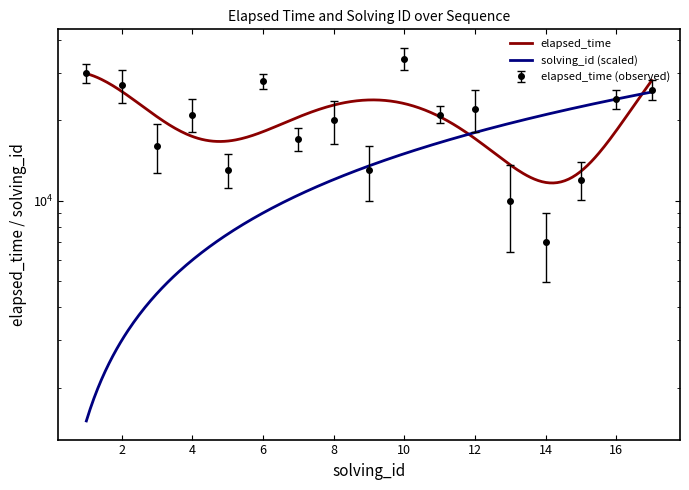

True or false: there are more than 2 points higher than both neighbors.

True